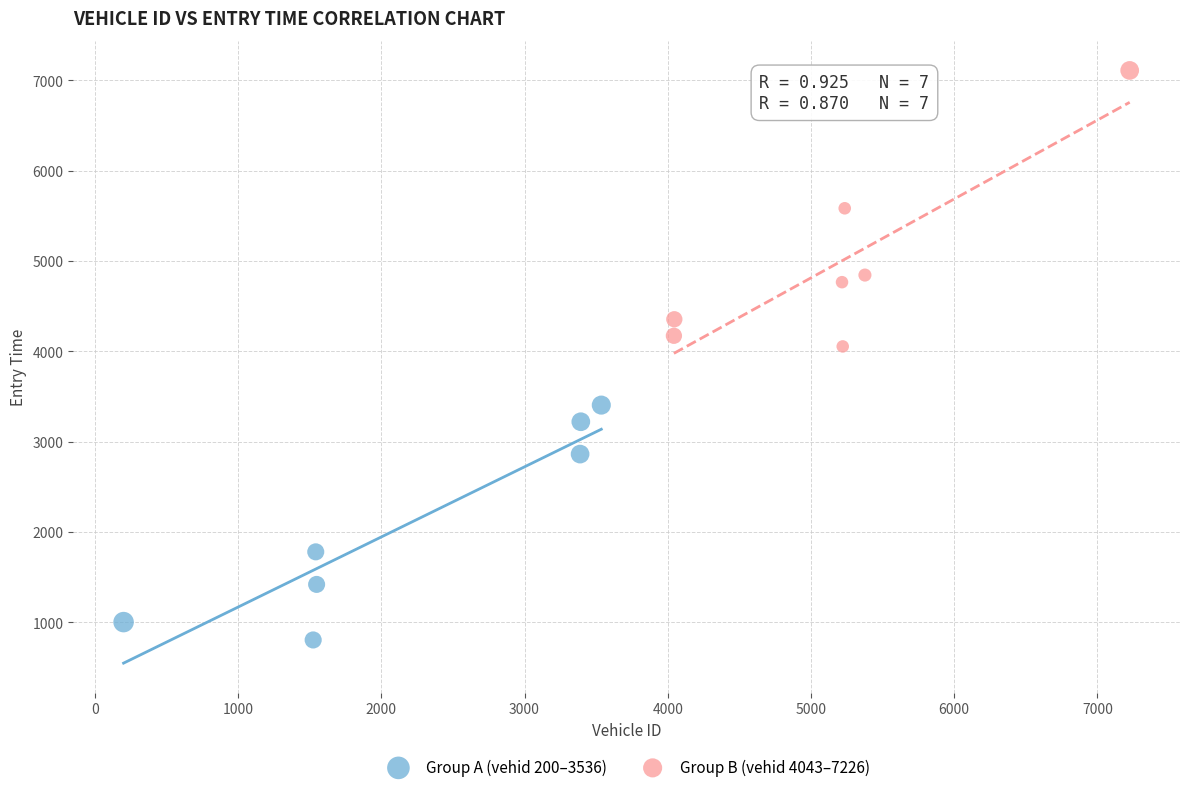

Which series has the widest spread of Y values?

Group B (vehid 4043–7226)